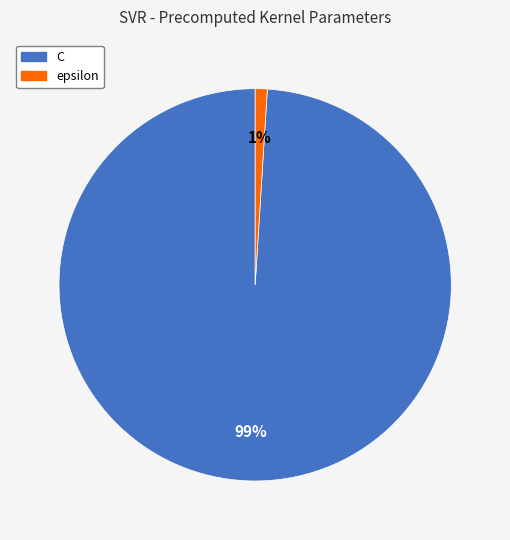

To the nearest percent, what portion does C represent?

99%